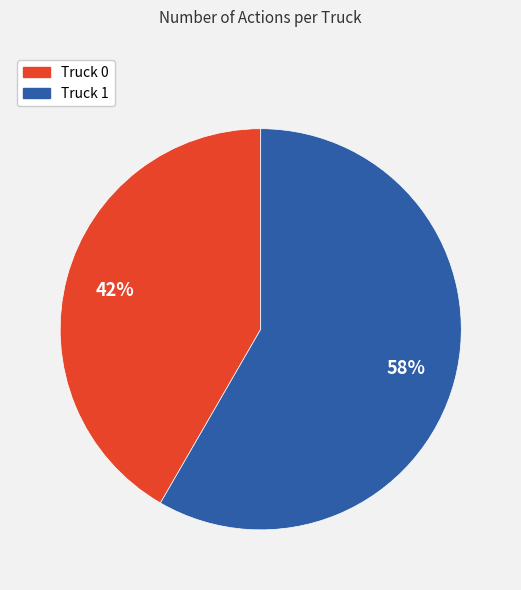

Is the sum of Truck 1 and Truck 0 greater than half?

Yes